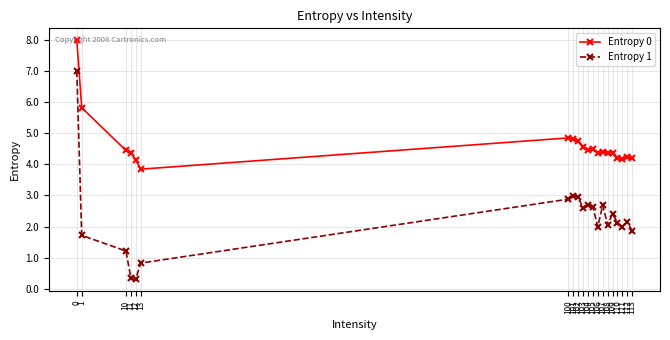

Rank the series by their maximum value, from lowest to highest.

Entropy 1, Entropy 0